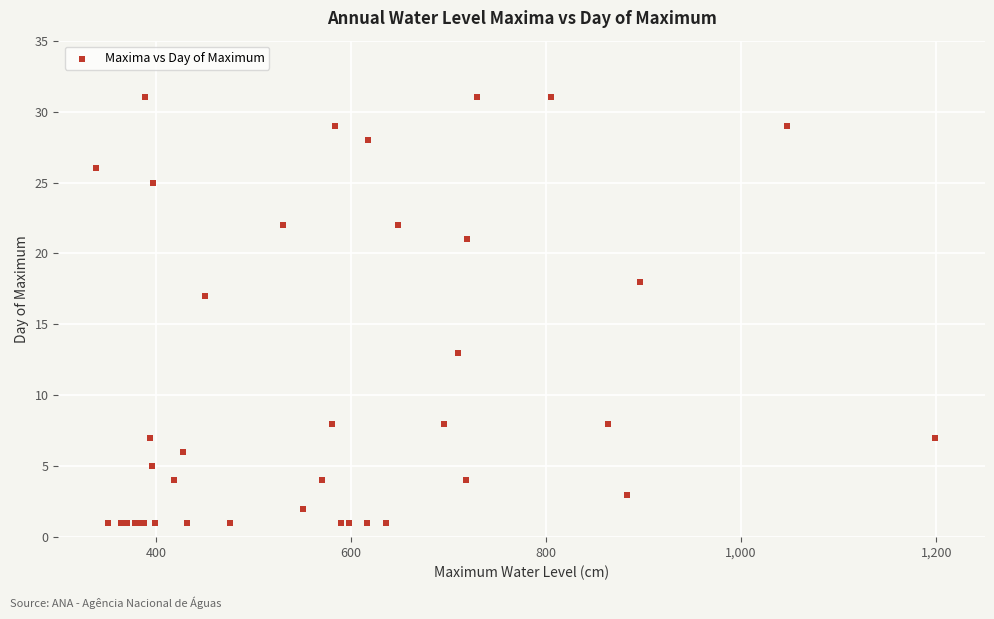

What Y value in the scatter plot is closest to 16?

17